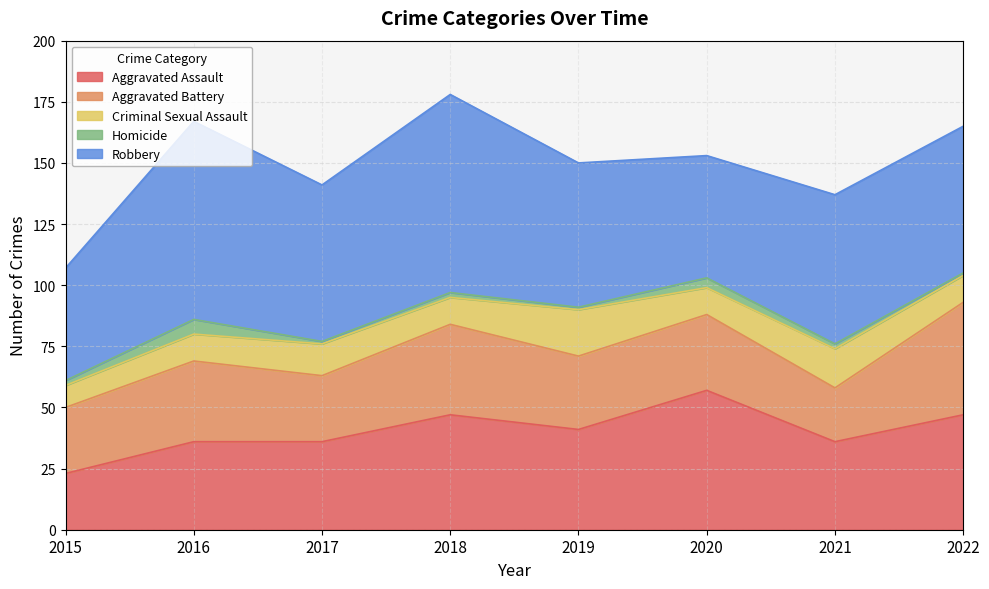

Does the chart have visible grid lines?

Yes